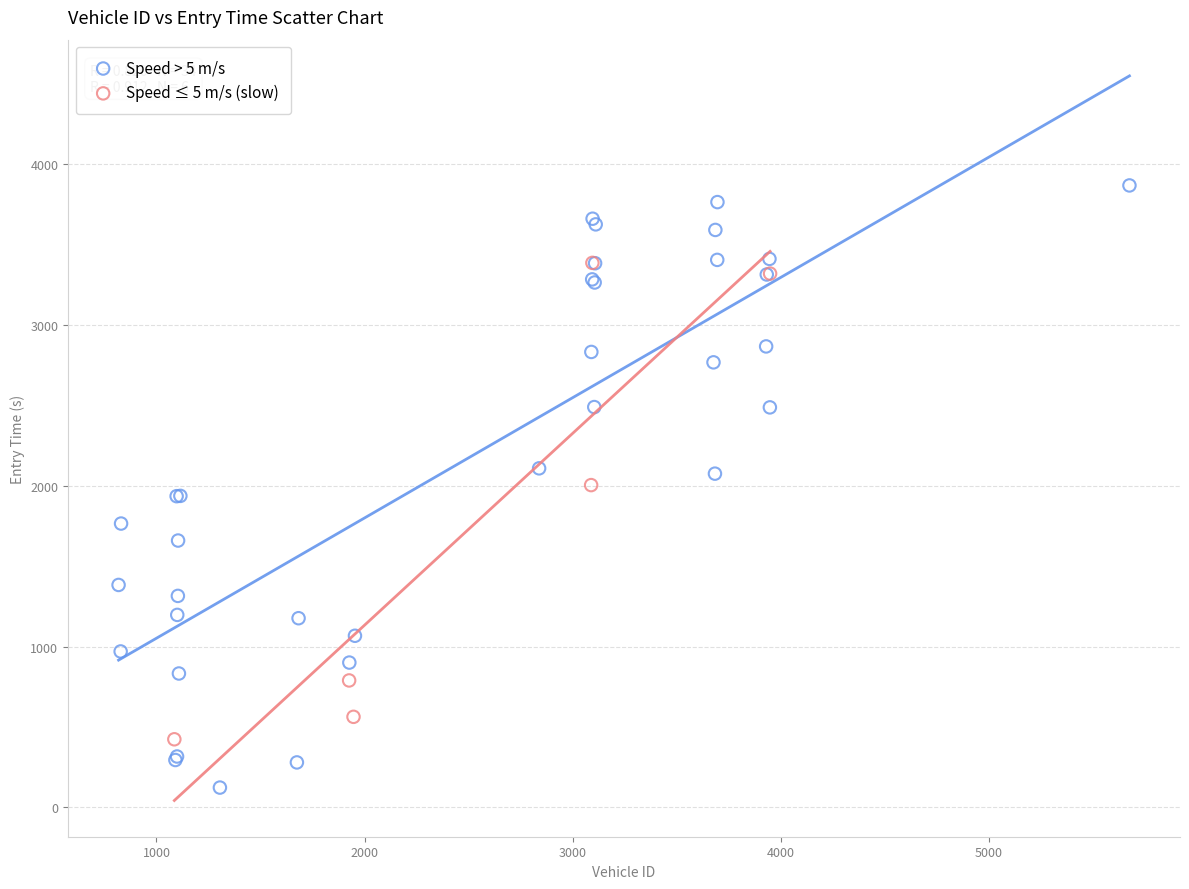

Which series has the widest spread of Y values?

Speed > 5 m/s